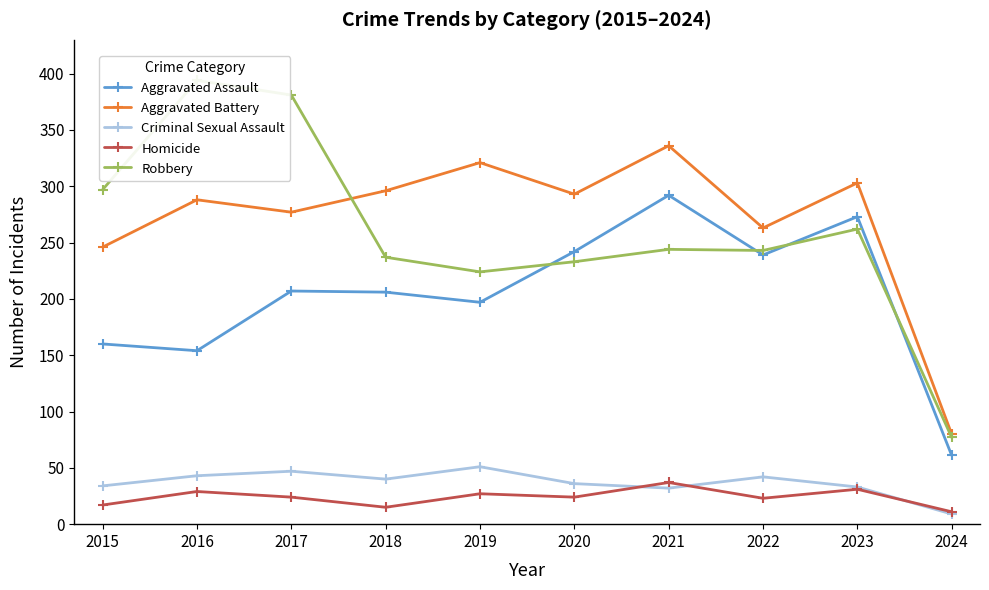

Reading left to right, extract all data points from this chart.

Aggravated Assault: 160	154	207	206	197	242	292	239	273	61
Aggravated Battery: 246	288	277	296	321	293	336	263	303	80
Criminal Sexual Assault: 34	43	47	40	51	36	32	42	33	9
Homicide: 17	29	24	15	27	24	37	23	31	11
Robbery: 297	394	381	237	224	233	244	243	262	77